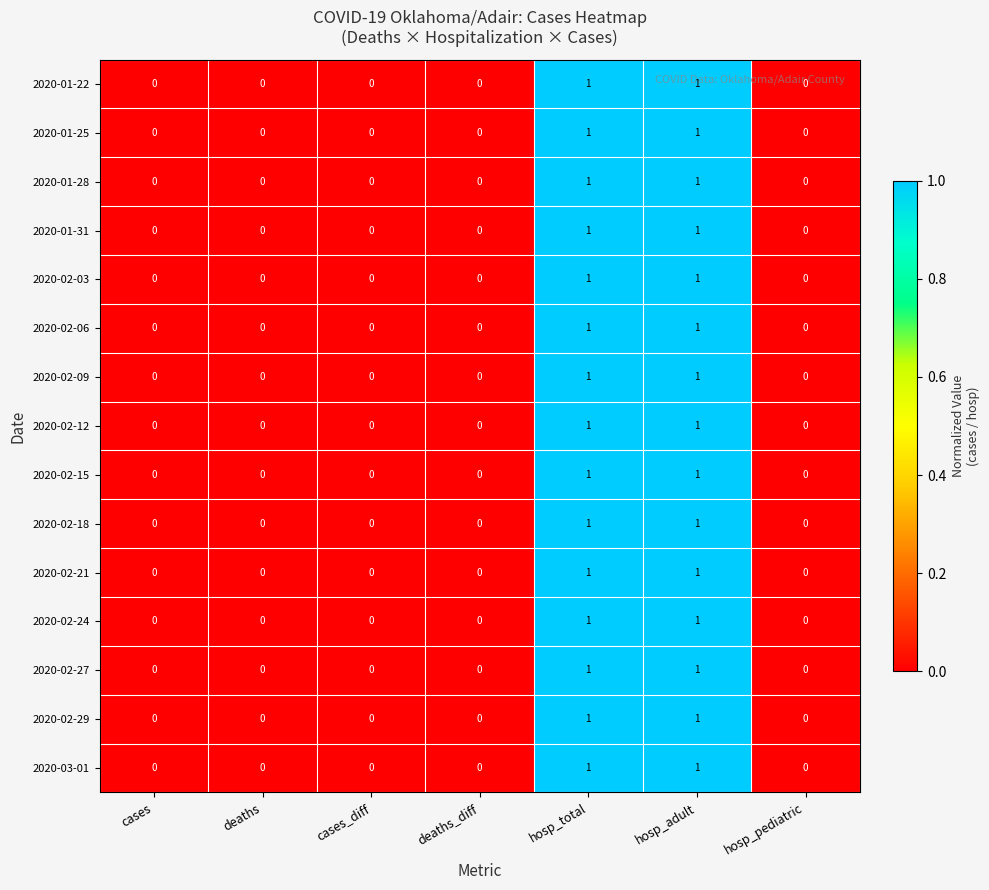

How many 2020-02-03 values are between 0 and 1?

7